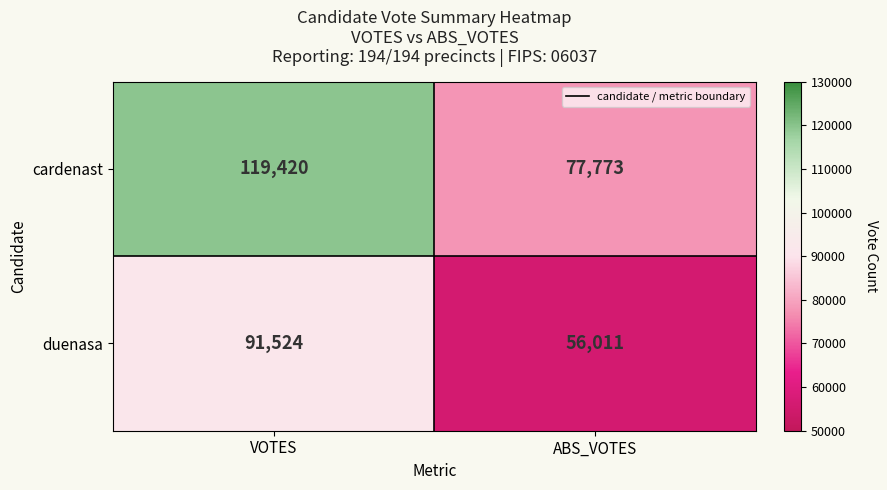

What is the total value across all series at VOTES?

210944